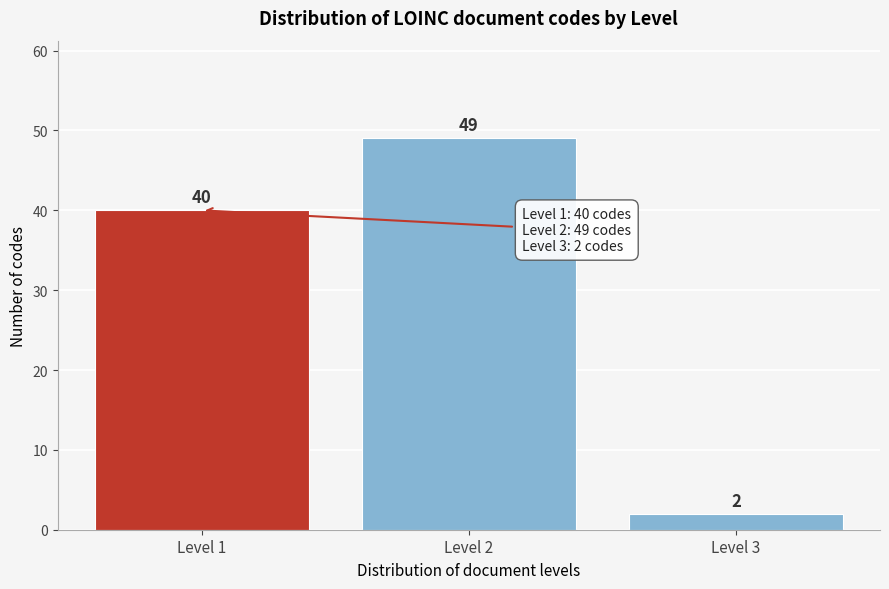

Reading right to left, transcribe all the data shown in this chart.

2	49	40